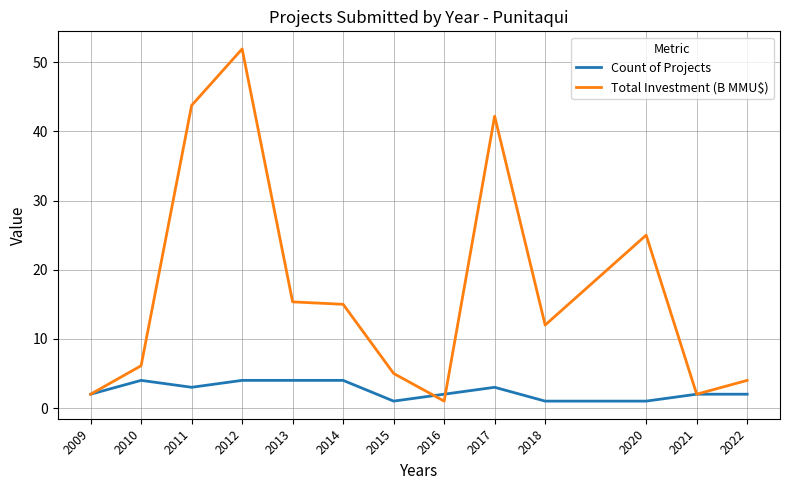

The value of Total Investment (B MMU$) at 2010 is 3.9. True or false?

False